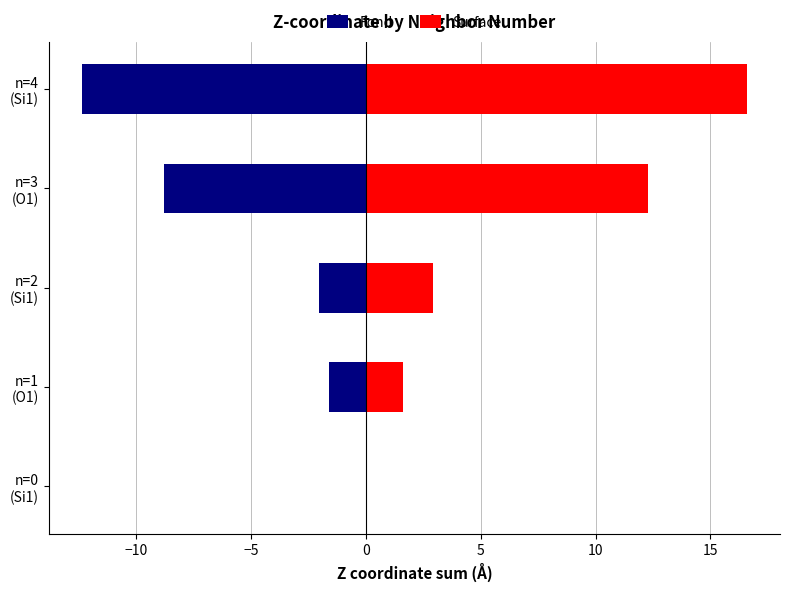

What is the difference between the highest and lowest values at n=1 (O1)?

3.2